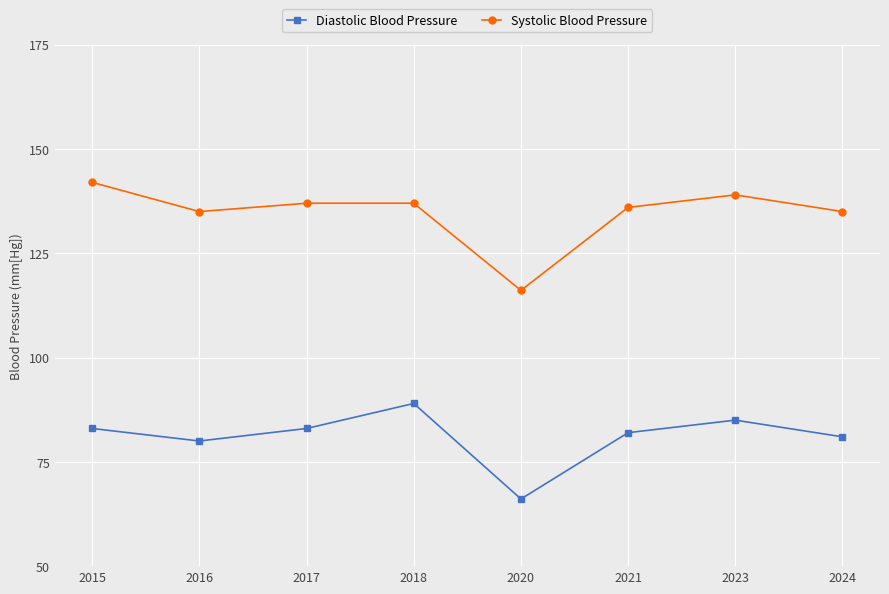

Which series has the largest range (max minus min)?

Systolic Blood Pressure